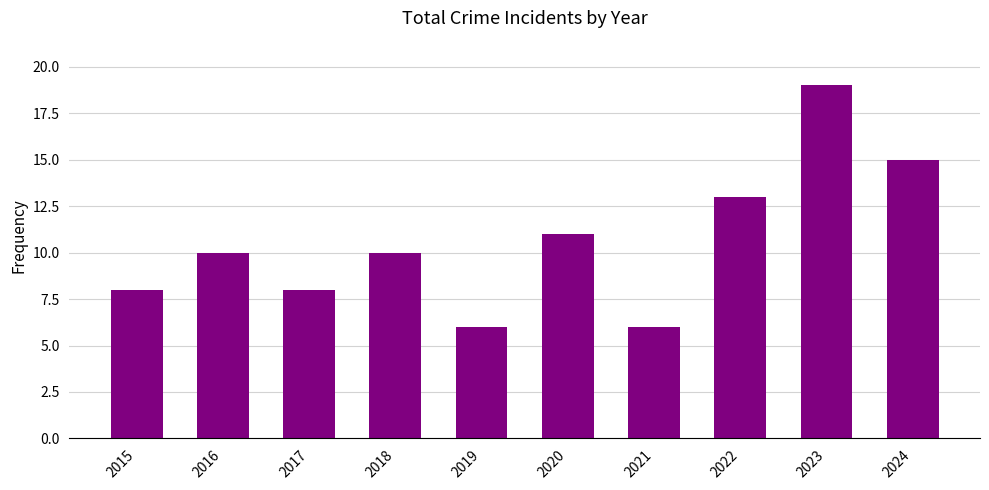

Reading right to left, list all the values displayed in this chart.

15	19	13	6	11	6	10	8	10	8